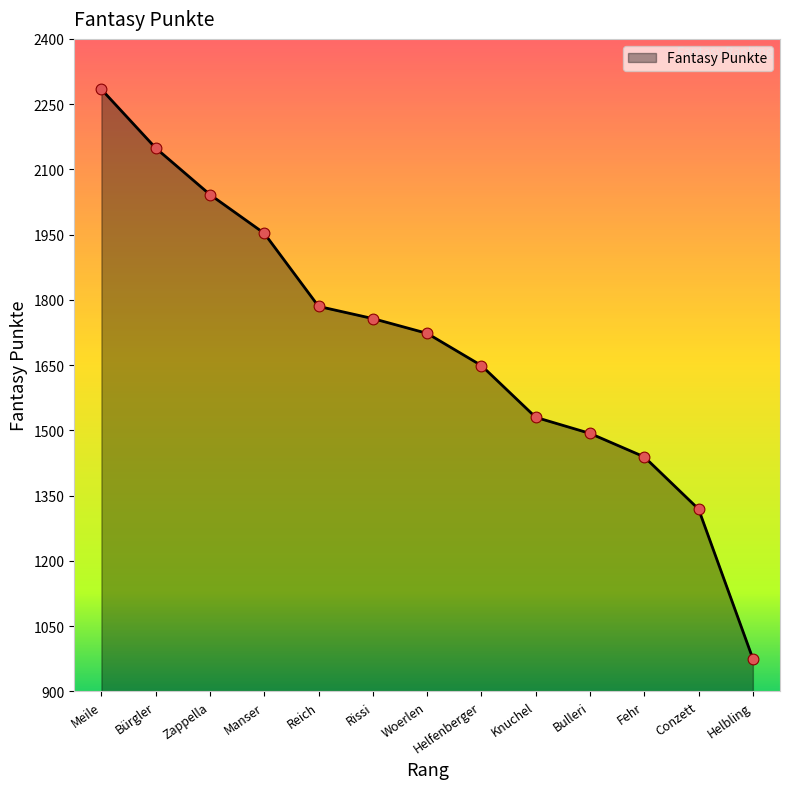

What is the ratio of the value at Knuchel to the value at Bürgler?

0.7